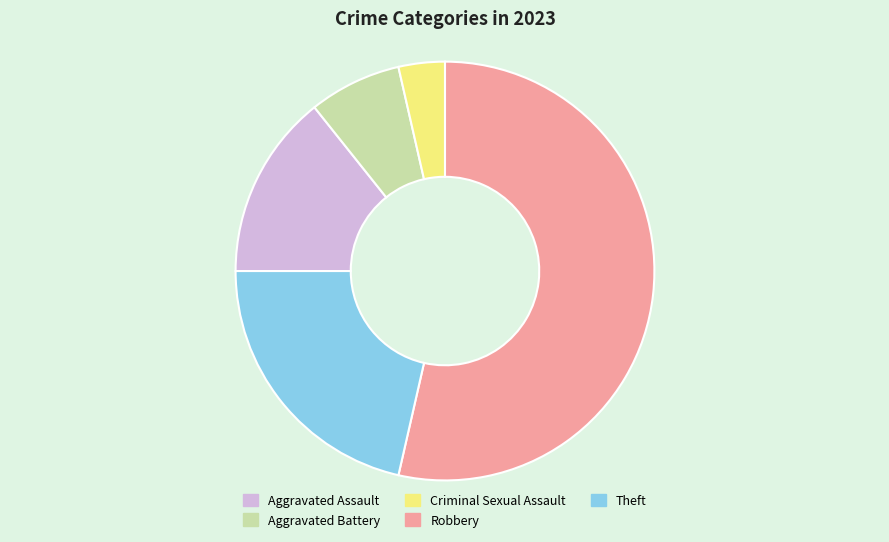

How many slices are in this pie chart?

5